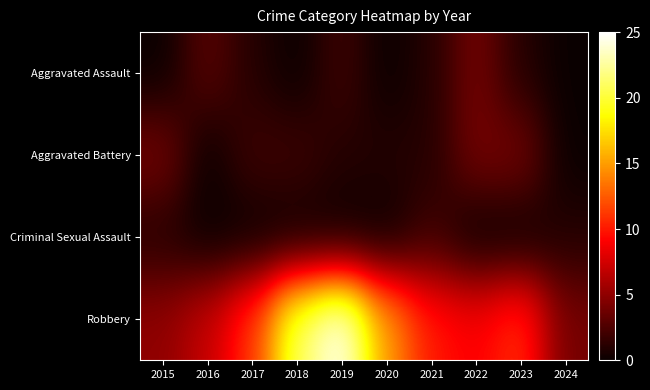

Reading right to left, extract all data points from this chart.

Aggravated Assault: 2024=0	2023=1	2022=4	2021=1	2020=0	2019=2	2018=0	2017=1	2016=3	2015=0
Aggravated Battery: 2024=0	2023=4	2022=4	2021=1	2020=1	2019=1	2018=2	2017=2	2016=0	2015=4
Criminal Sexual Assault: 2024=1	2023=0	2022=0	2021=2	2020=0	2019=0	2018=0	2017=0	2016=0	2015=1
Robbery: 2024=4	2023=11	2022=9	2021=10	2020=15	2019=25	2018=21	2017=11	2016=7	2015=5